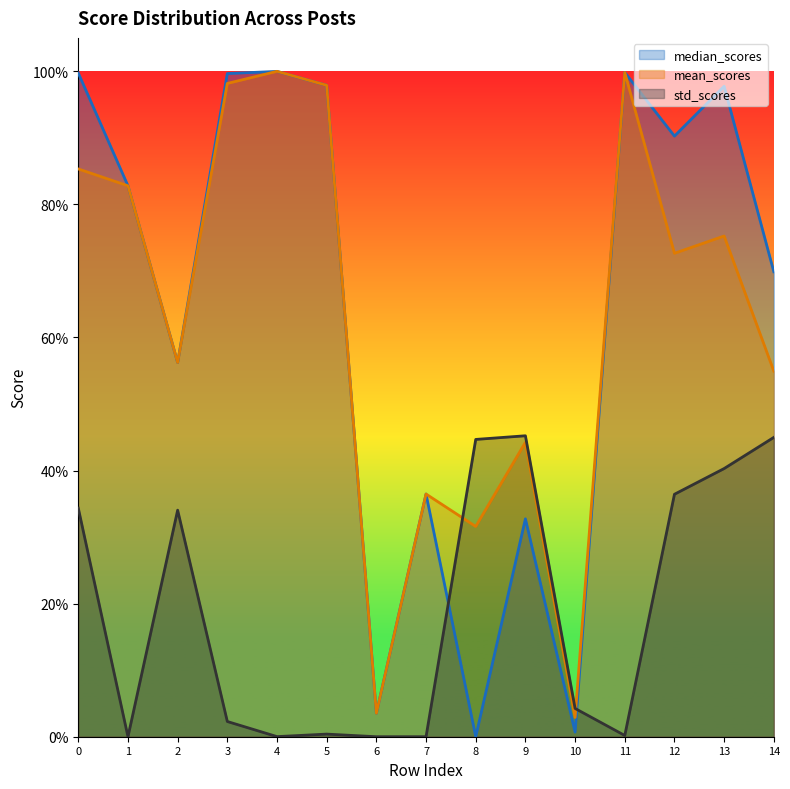

Reading right to left, what are all the values shown in this chart?

median_scores: 0.7	1.0	0.9	1.0	0.0	0.3	0.0	0.4	0.0	1.0	1.0	1.0	0.6	0.8	1.0
mean_scores: 0.5	0.8	0.7	1.0	0.0	0.4	0.3	0.4	0.0	1.0	1.0	1.0	0.6	0.8	0.9
std_scores: 0.4	0.4	0.4	0.0	0.0	0.5	0.4	0.0	0.0	0.0	0.0	0.0	0.3	0.0	0.3